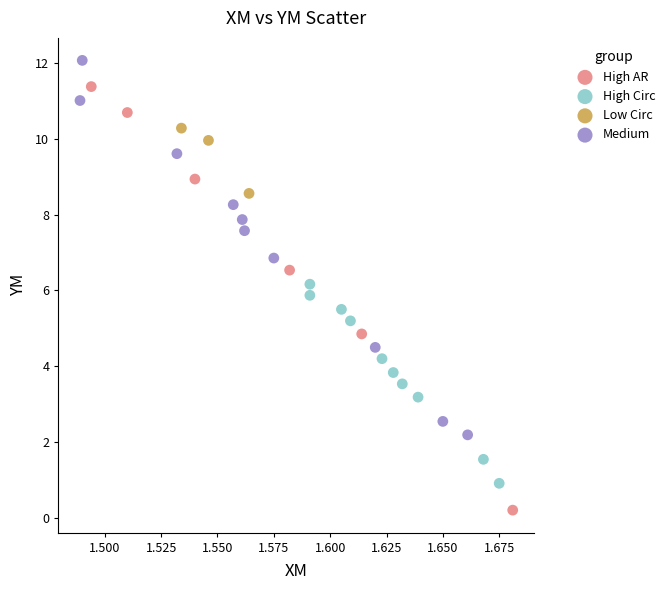

Which series has the widest spread of Y values?

High AR